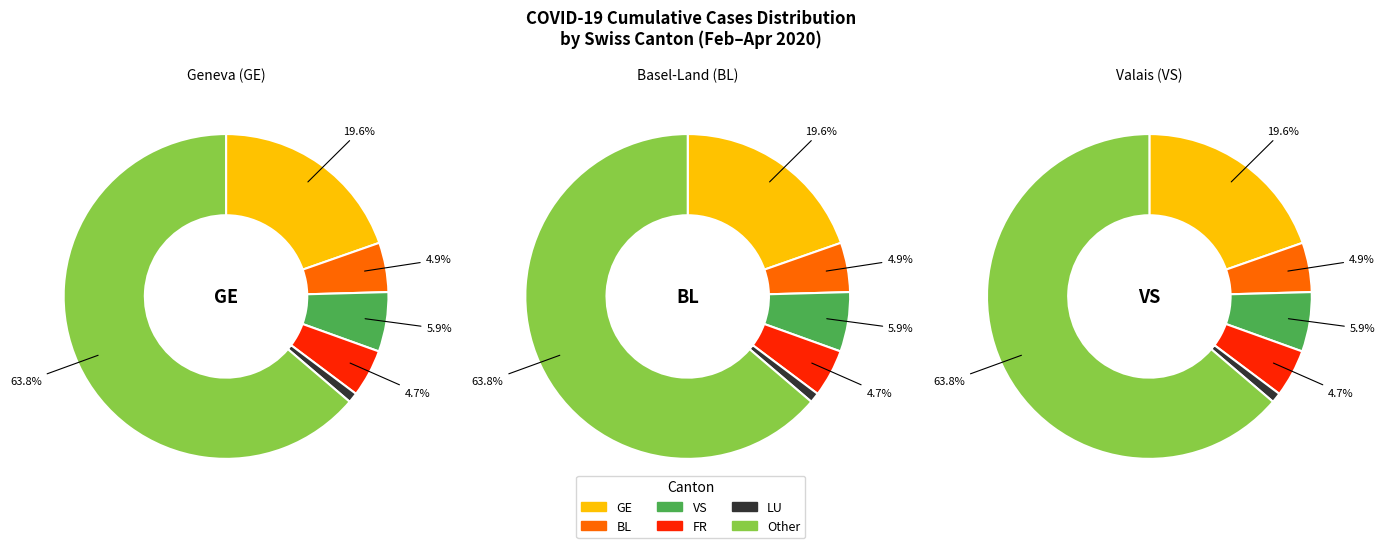

Between 26 and 9, which is larger?

26